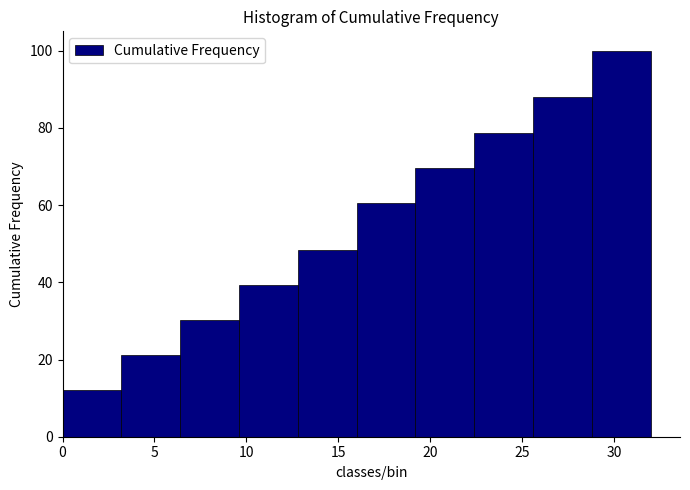

Reading left to right, list every bar in this chart as the range it spans on the x-axis followed by its height. Neither the bar edges nor the heights are printed on the chart, so give them approximately, as read against the axes.

0.0 to 3.2: 12
3.2 to 6.4: 22
6.4 to 9.6: 30
9.6 to 12.8: 40
12.8 to 16.0: 48
16.0 to 19.2: 60
19.2 to 22.4: 70
22.4 to 25.6: 78
25.6 to 28.8: 88
28.8 to 32.0: 100